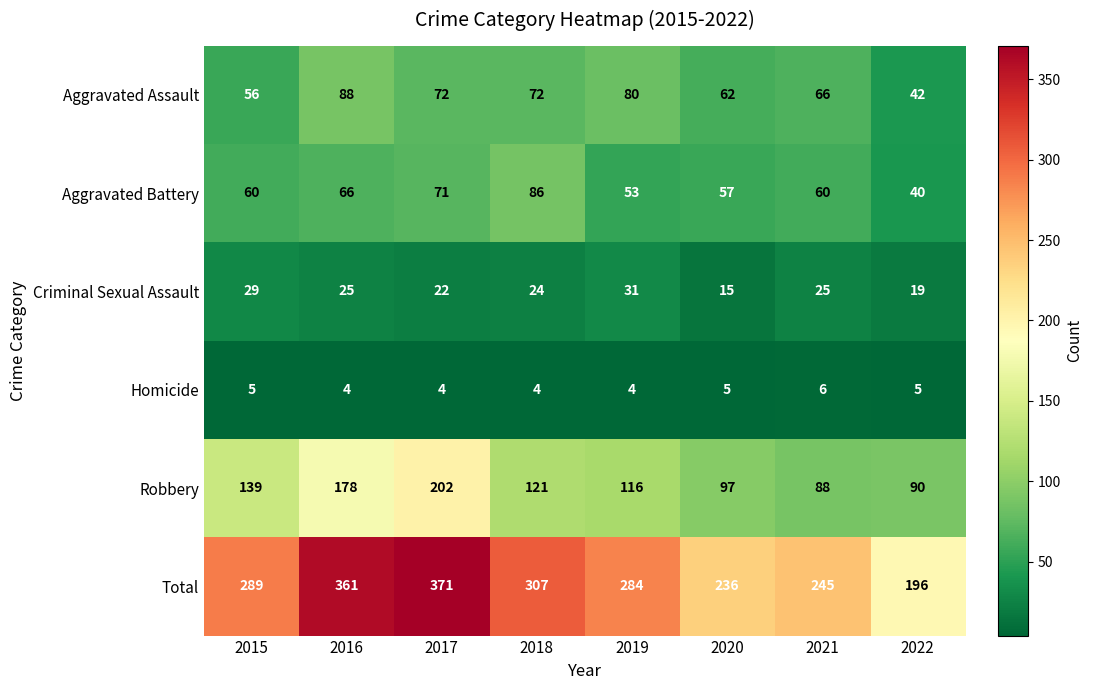

What is the maximum value shown in the chart?

371